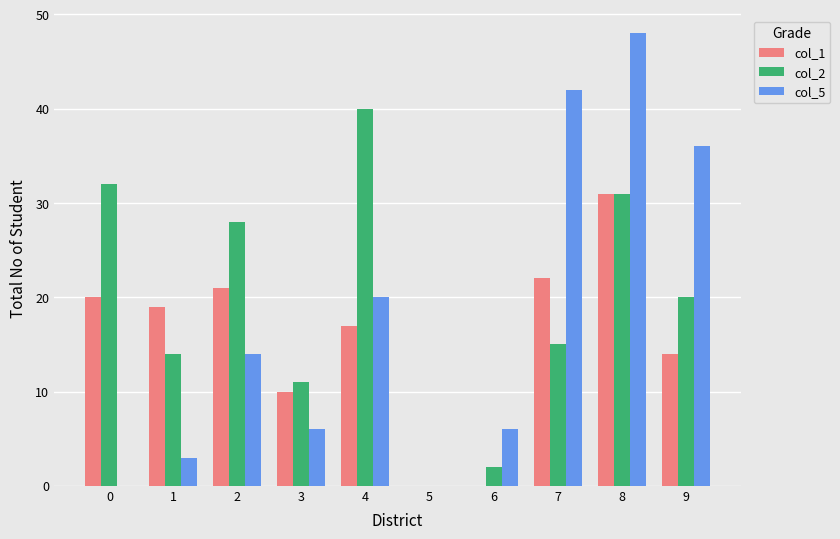

At which category is the sum across all series the highest?

8